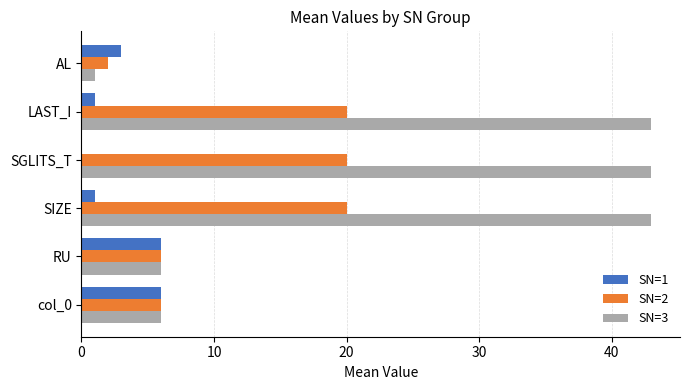

True or false: SN=3 has a value of 11 at RU.

False